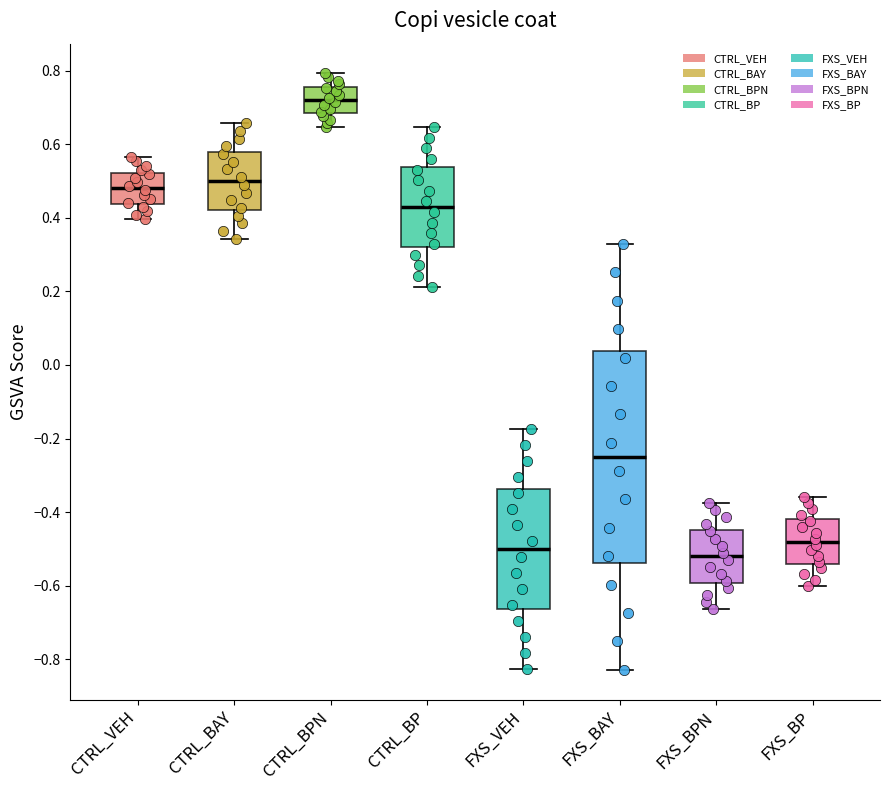

Reading left to right, read every box against the y-axis: the position of its median line, the range the box covers, and the ends of its whiskers. The values are not printed on the chart, so give them approximately, as read against the axis.

CTRL_VEH: median 0.48, box 0.44 to 0.52, whiskers 0.40 to 0.56
CTRL_BAY: median 0.50, box 0.42 to 0.58, whiskers 0.34 to 0.66
CTRL_BPN: median 0.72, box 0.68 to 0.76, whiskers 0.64 to 0.80
CTRL_BP: median 0.44, box 0.32 to 0.54, whiskers 0.22 to 0.64
FXS_VEH: median -0.50, box -0.66 to -0.34, whiskers -0.82 to -0.18
FXS_BAY: median -0.24, box -0.54 to 0.04, whiskers -0.82 to 0.32
FXS_BPN: median -0.52, box -0.60 to -0.44, whiskers -0.66 to -0.38
FXS_BP: median -0.48, box -0.54 to -0.42, whiskers -0.60 to -0.36